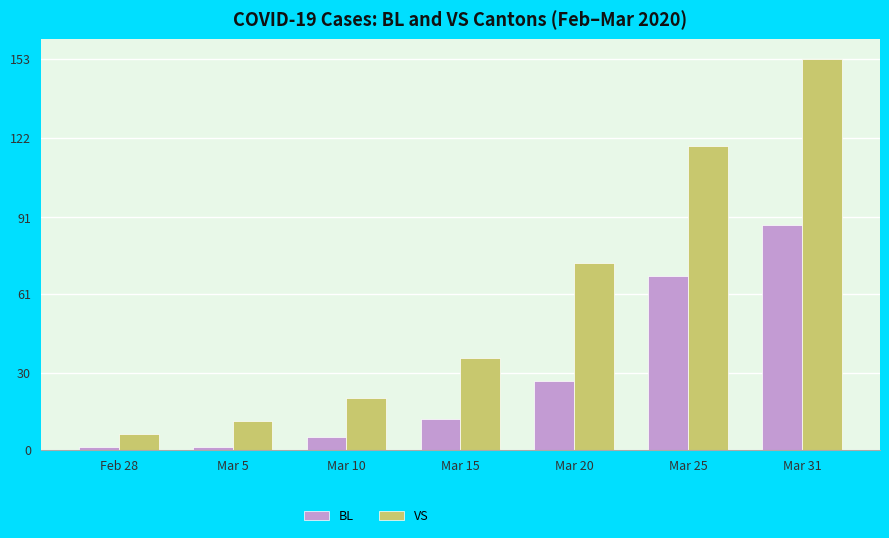

List the series in order of their peak value, highest first.

VS, BL